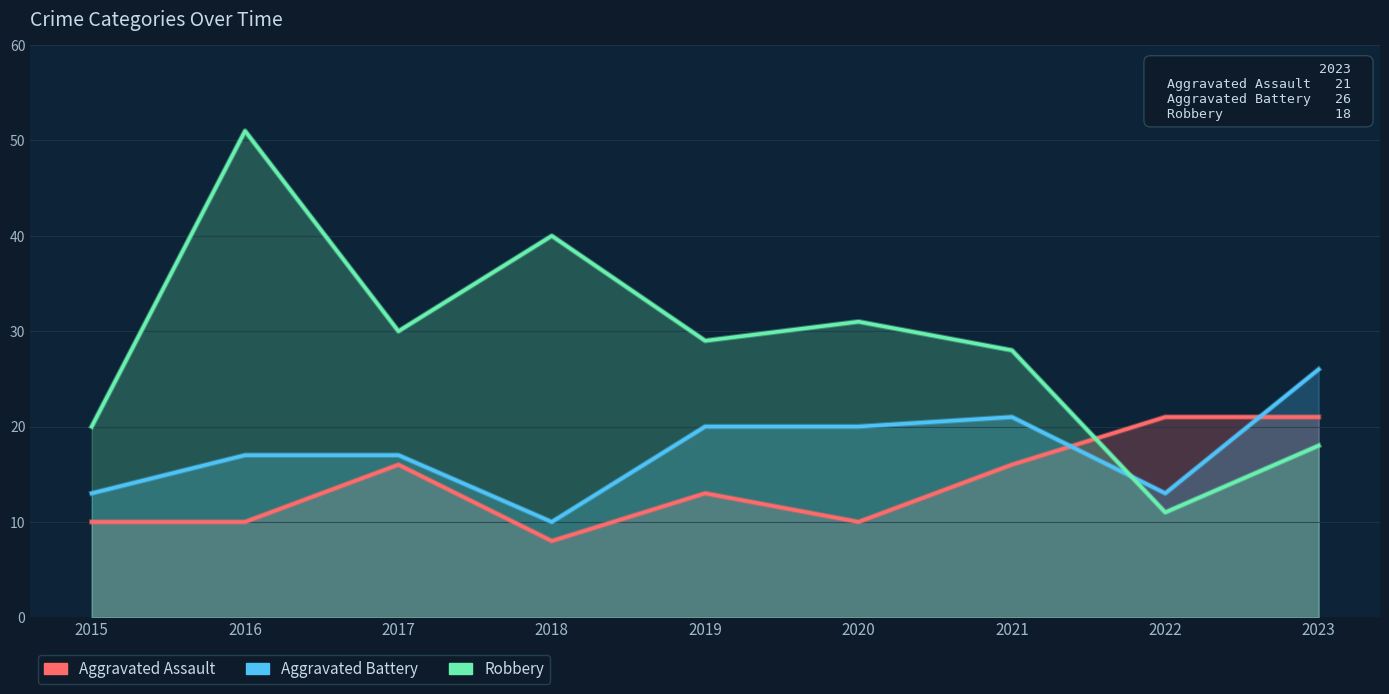

True or false: Aggravated Battery and Aggravated Assault cross at least once.

True